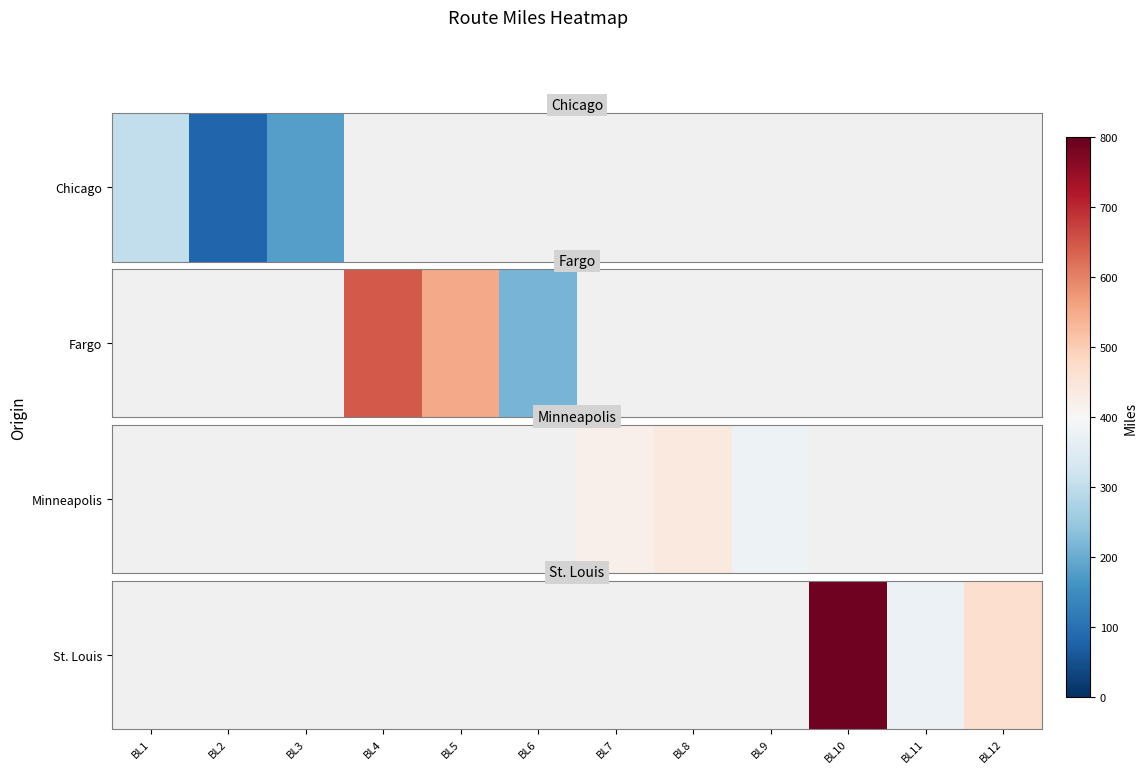

Which label corresponds to the largest value in the chart?

BL10